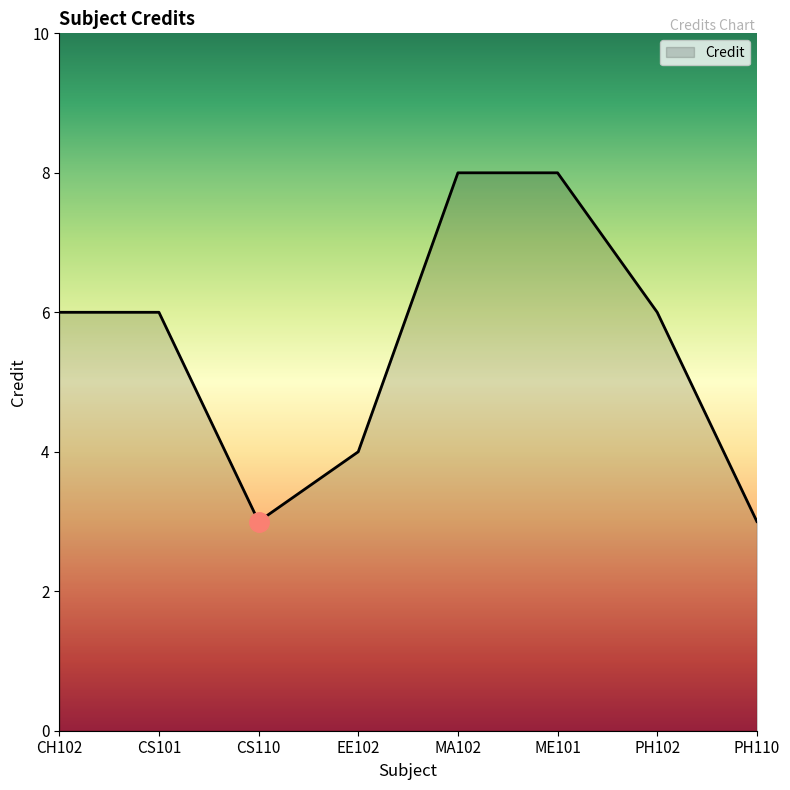

Reading left to right, transcribe all the data shown in this chart.

CH102=6	CS101=6	CS110=3	EE102=4	MA102=8	ME101=8	PH102=6	PH110=3